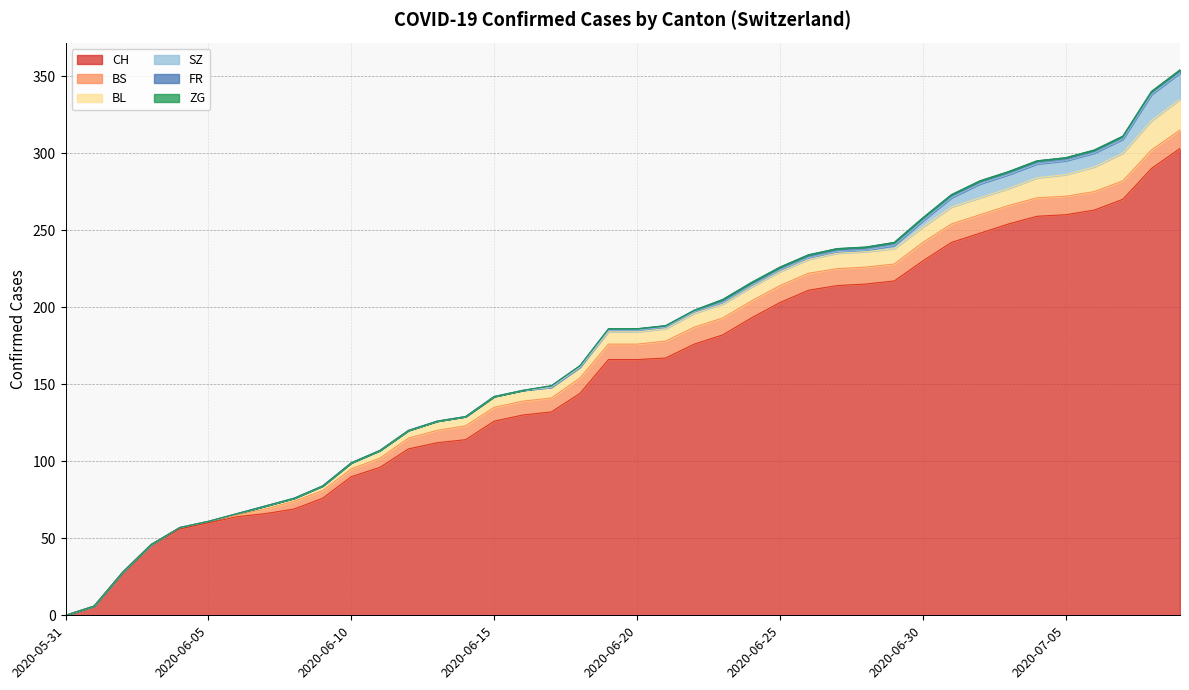

How many values in FR are above zero?

23